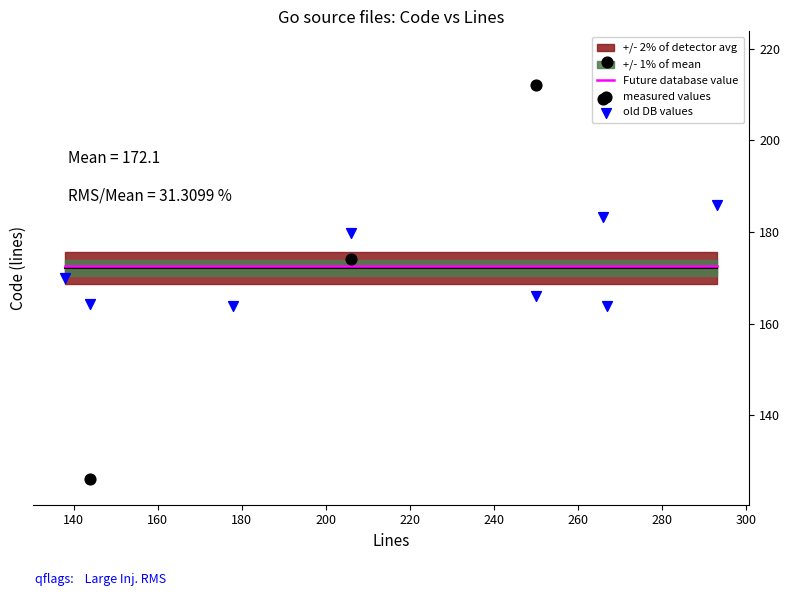

Which series has the widest spread of Y values?

measured values